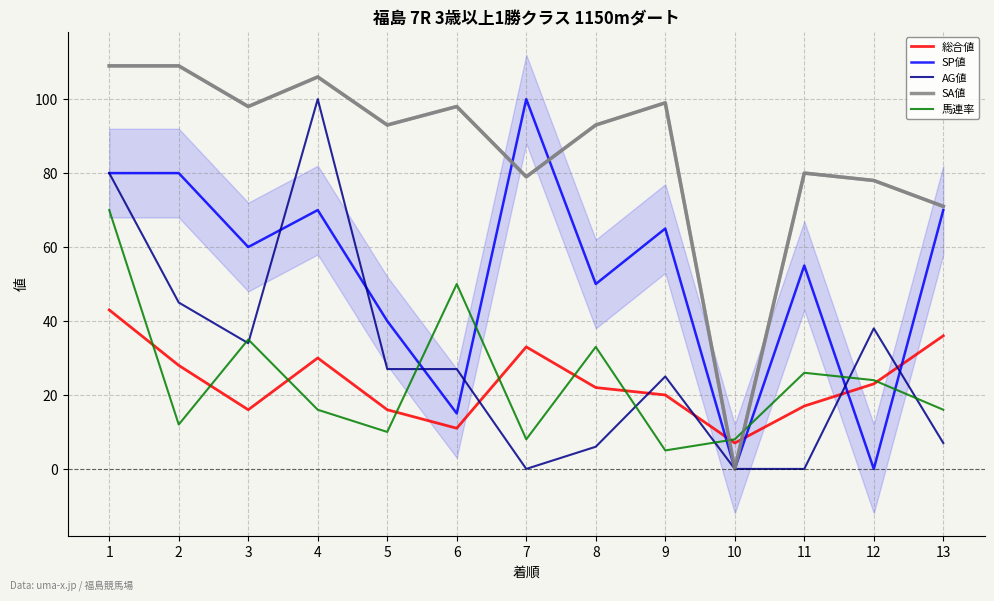

Rank the series at 13 from highest to lowest value.

SA値, SP値, 総合値, 馬連率, AG値